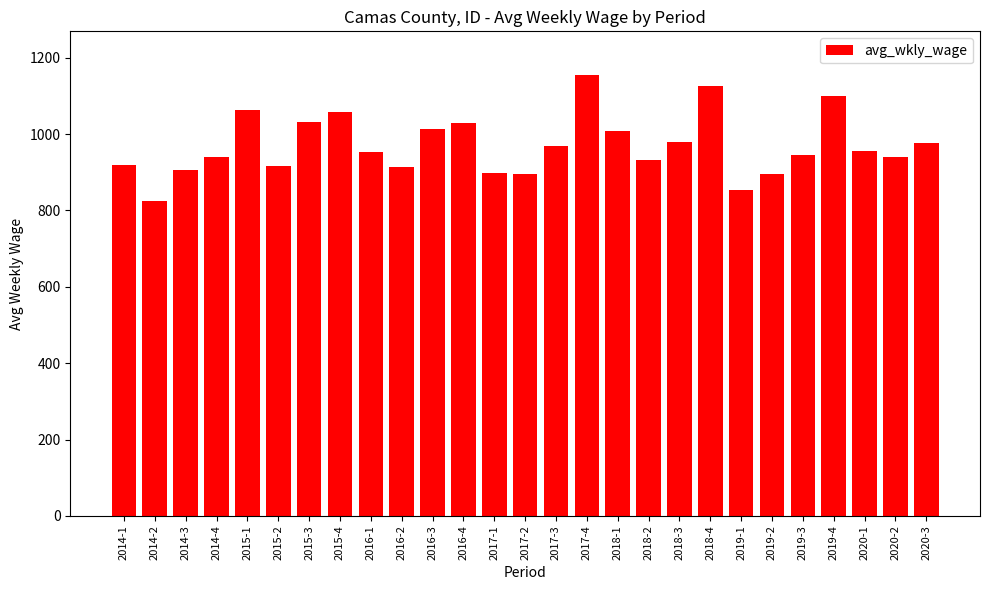

Are the bars horizontal?

No